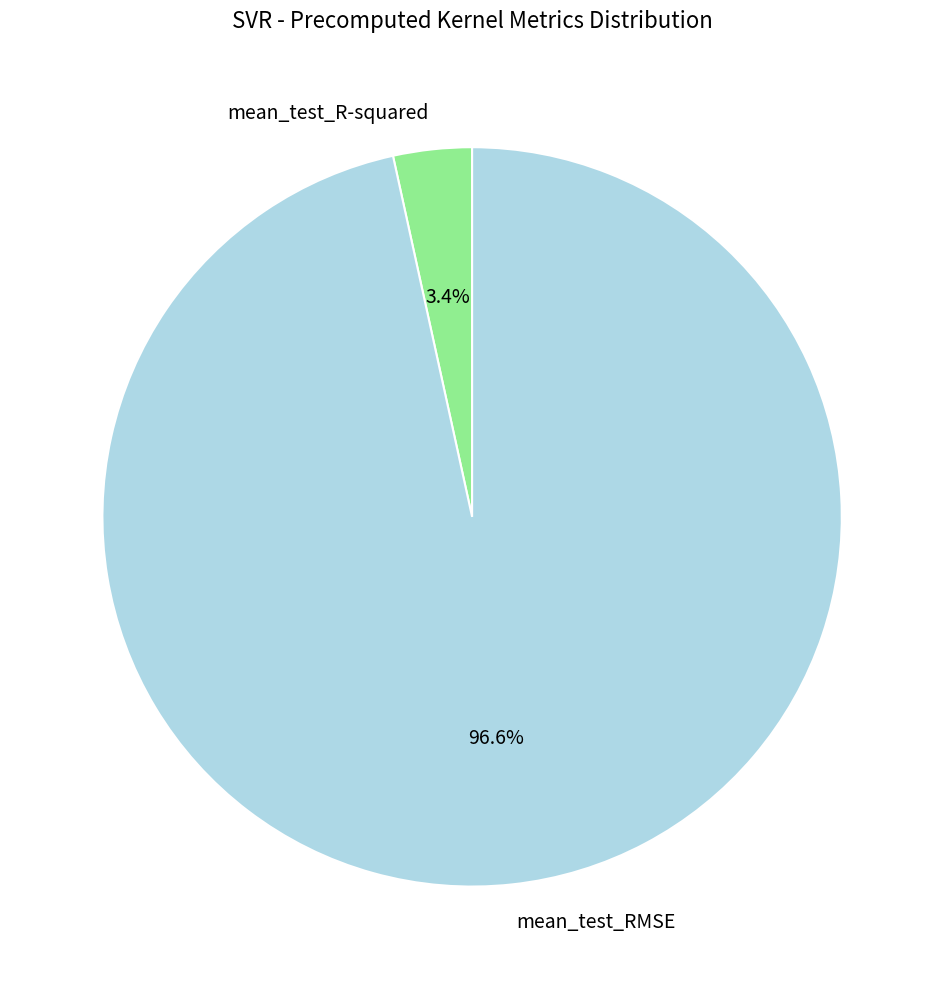

To the nearest percent, what is the average slice percentage?

50%